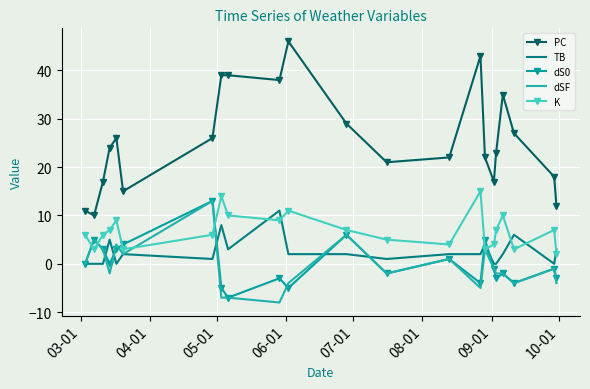

What is the greatest value displayed?

46